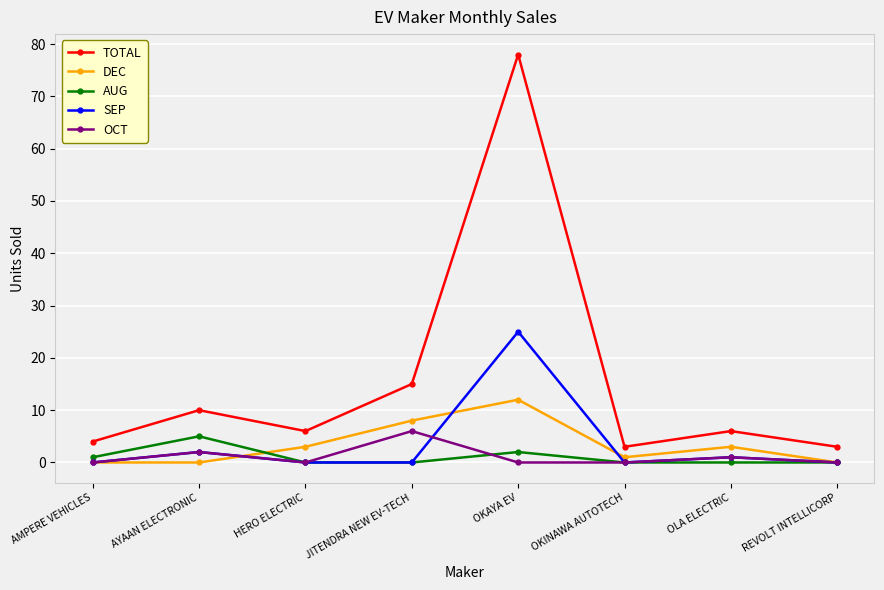

Between JITENDRA NEW EV-TECH and OKINAWA AUTOTECH, which series saw the biggest shift?

TOTAL